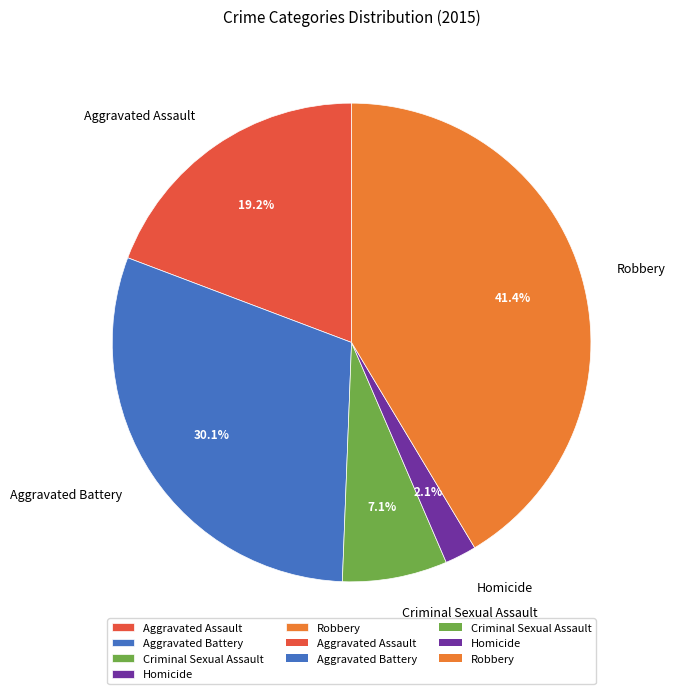

To the nearest percent, what portion does Robbery represent?

41%